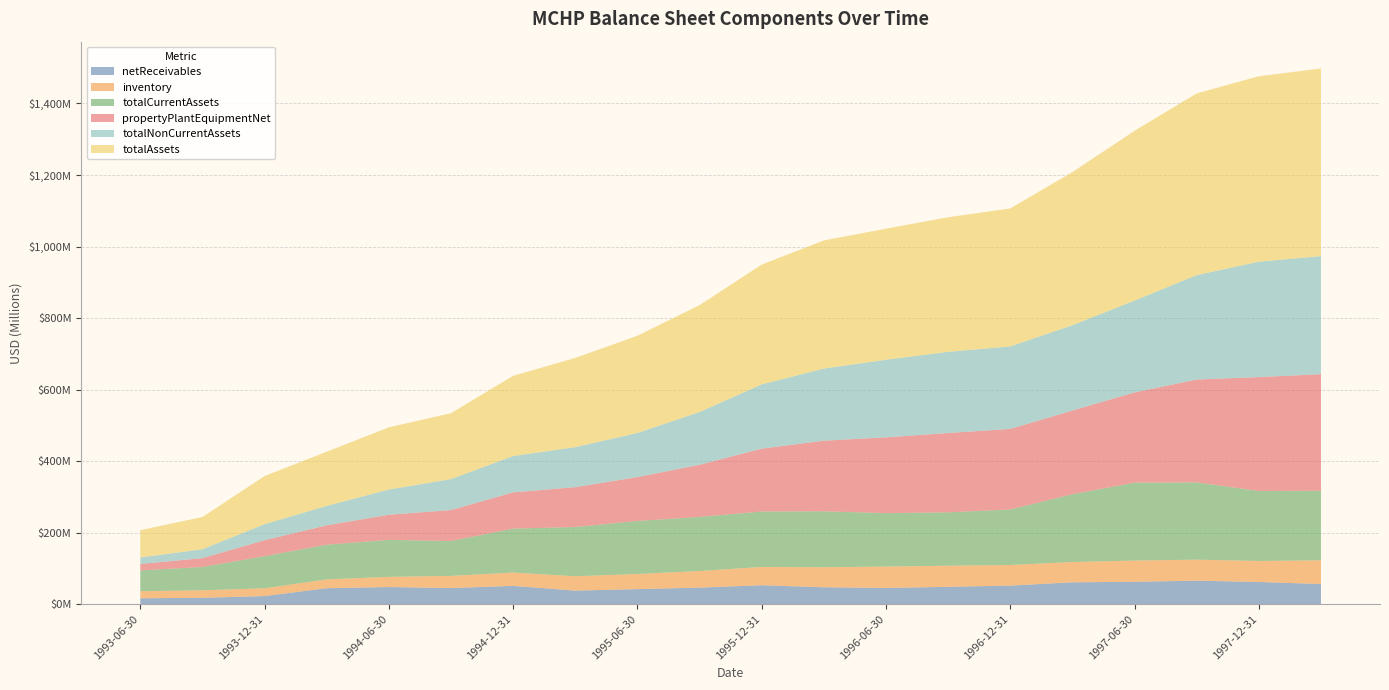

Reading left to right, what are all the values shown in this chart?

netReceivables: 1993-06-30=16500000	1993-09-30=17800000	1993-12-31=22700000	1994-03-31=44600000	1994-06-30=47900000	1994-09-30=45000000	1994-12-31=51200000	1995-03-31=37900000	1995-06-30=42100000	1995-09-30=46200000	1995-12-31=53000000	1996-03-31=47200000	1996-06-30=45352000	1996-09-30=48506000	1996-12-31=51964000	1997-03-31=61102000	1997-06-30=62587000	1997-09-30=65708000	1997-12-31=62053000	1998-03-31=56300000
inventory: 1993-06-30=19700000	1993-09-30=21000000	1993-12-31=21800000	1994-03-31=24700000	1994-06-30=28500000	1994-09-30=34100000	1994-12-31=37300000	1995-03-31=40200000	1995-06-30=42300000	1995-09-30=46500000	1995-12-31=51000000	1996-03-31=56100000	1996-06-30=59803000	1996-09-30=59079000	1996-12-31=57538000	1997-03-31=56813000	1997-06-30=59330000	1997-09-30=58790000	1997-12-31=58742000	1998-03-31=66293000
totalCurrentAssets: 1993-06-30=58200000	1993-09-30=65200000	1993-12-31=89700000	1994-03-31=97000000	1994-06-30=103400000	1994-09-30=97500000	1994-12-31=122800000	1995-03-31=137600000	1995-06-30=148300000	1995-09-30=151200000	1995-12-31=155100000	1996-03-31=156400000	1996-06-30=149357000	1996-09-30=149216000	1996-12-31=155152000	1997-03-31=189536000	1997-06-30=217805000	1997-09-30=216091000	1997-12-31=195744000	1998-03-31=194589000
propertyPlantEquipmentNet: 1993-06-30=18000000	1993-09-30=24700000	1993-12-31=44700000	1994-03-31=54200000	1994-06-30=70300000	1994-09-30=86500000	1994-12-31=101300000	1995-03-31=111500000	1995-06-30=122600000	1995-09-30=145900000	1995-12-31=175700000	1996-03-31=197400000	1996-06-30=211946000	1996-09-30=221803000	1996-12-31=225292000	1997-03-31=234058000	1997-06-30=252331000	1997-09-30=287532000	1997-12-31=318363000	1998-03-31=325892000
totalNonCurrentAssets: 1993-06-30=18200000	1993-09-30=24900000	1993-12-31=44800000	1994-03-31=54400000	1994-06-30=70500000	1994-09-30=86700000	1994-12-31=101600000	1995-03-31=111900000	1995-06-30=123500000	1995-09-30=147600000	1995-12-31=179800000	1996-03-31=201800000	1996-06-30=217051000	1996-09-30=227086000	1996-12-31=230744000	1997-03-31=238556000	1997-06-30=256889000	1997-09-30=292018000	1997-12-31=322770000	1998-03-31=330154000
totalAssets: 1993-06-30=76400000	1993-09-30=90100000	1993-12-31=134500000	1994-03-31=151400000	1994-06-30=173900000	1994-09-30=184200000	1994-12-31=224400000	1995-03-31=249500000	1995-06-30=271800000	1995-09-30=298800000	1995-12-31=334900000	1996-03-31=358200000	1996-06-30=366408000	1996-09-30=376302000	1996-12-31=385896000	1997-03-31=428092000	1997-06-30=474694000	1997-09-30=508109000	1997-12-31=518514000	1998-03-31=524743000